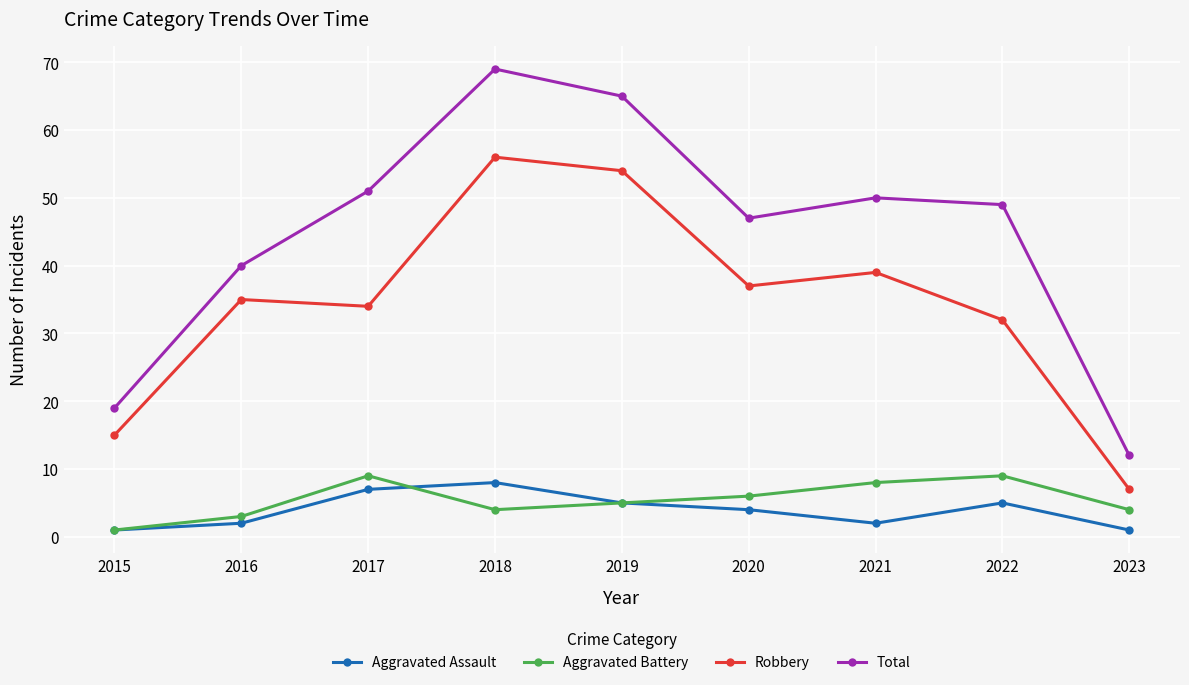

What is the difference between the maximum and minimum values in the Aggravated Battery series?

8